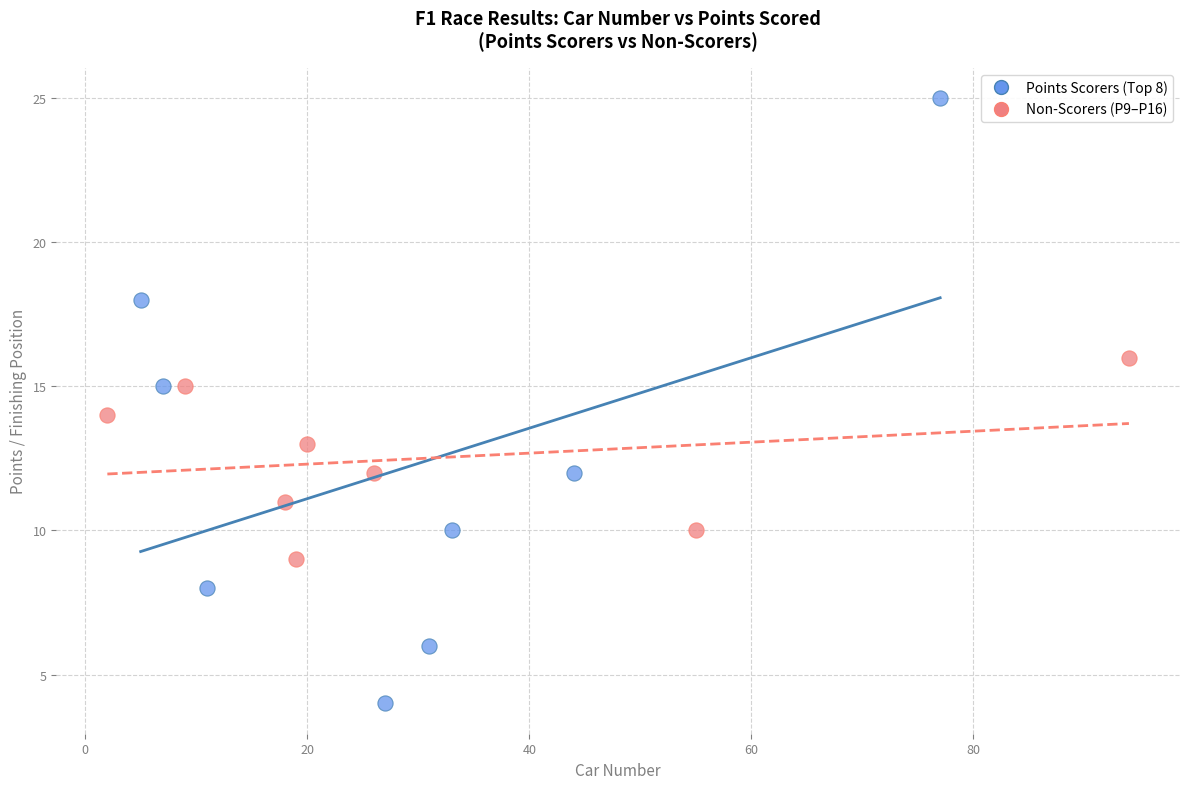

Which series reaches the minimum Y coordinate?

Points Scorers (Top 8)